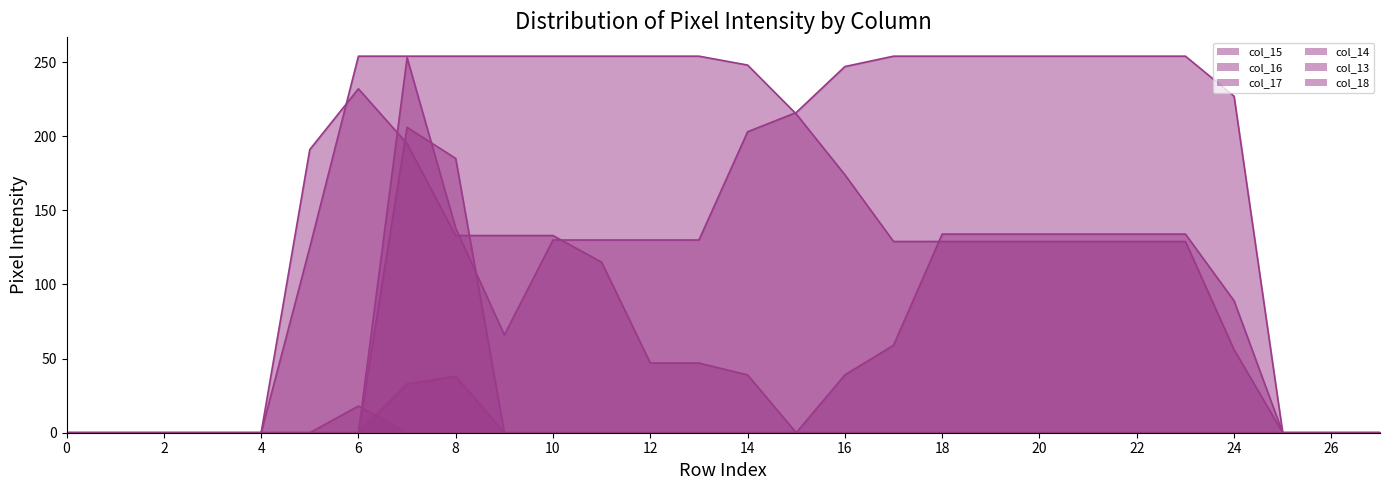

How many times do col_16 and col_14 cross each other?

1